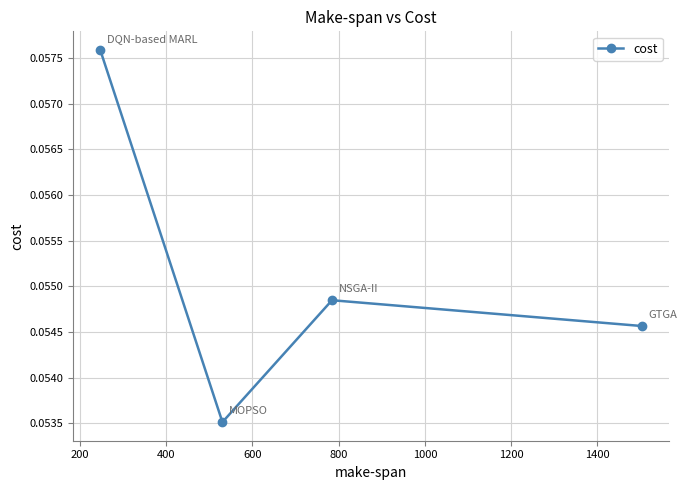

Does the chart have visible grid lines?

Yes